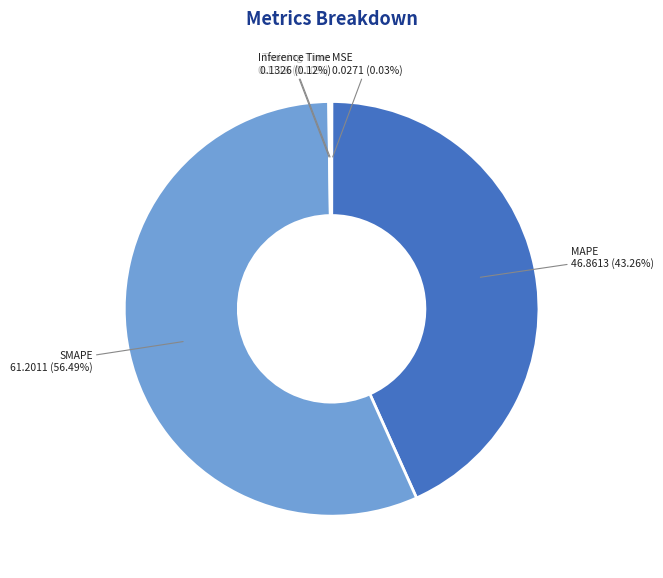

Does any single category account for the majority?

Yes